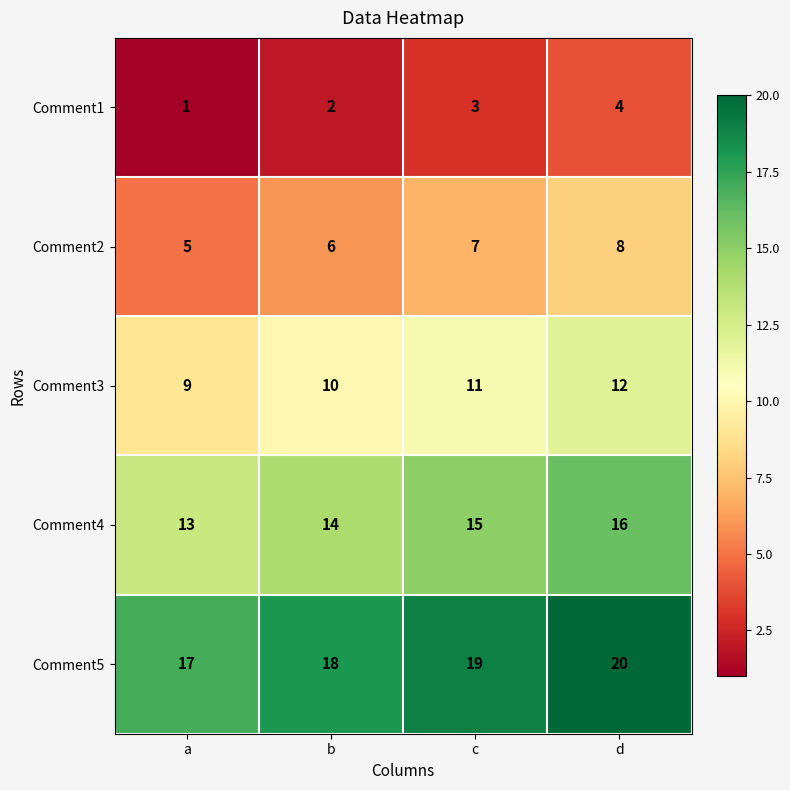

What is the difference between the maximum and minimum values in the Comment2 series?

3